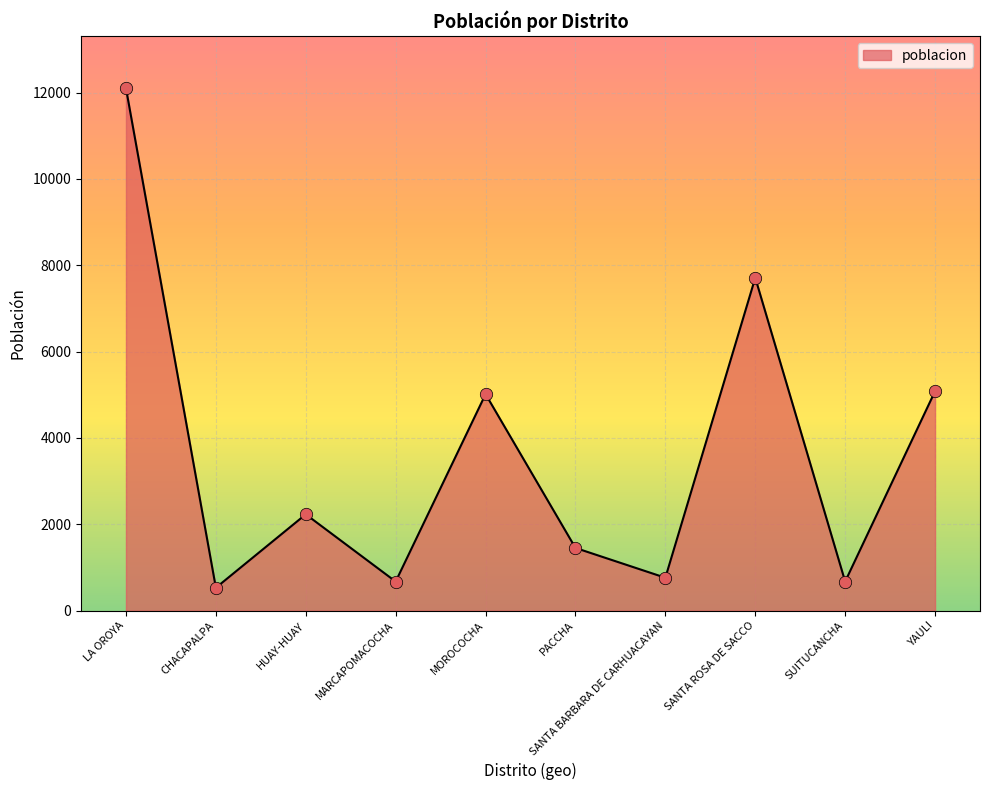

What is the change in value from PACCHA to SUITUCANCHA?

-778